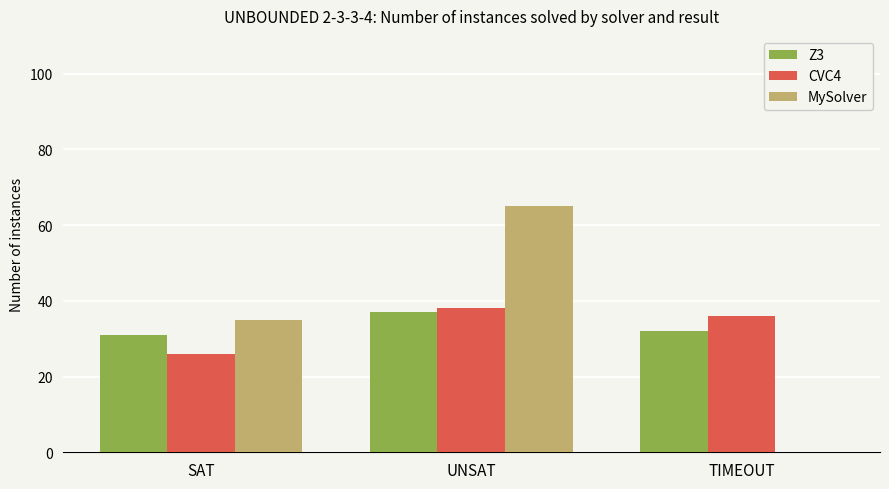

What are all the series names shown in the legend?

Z3, CVC4, MySolver